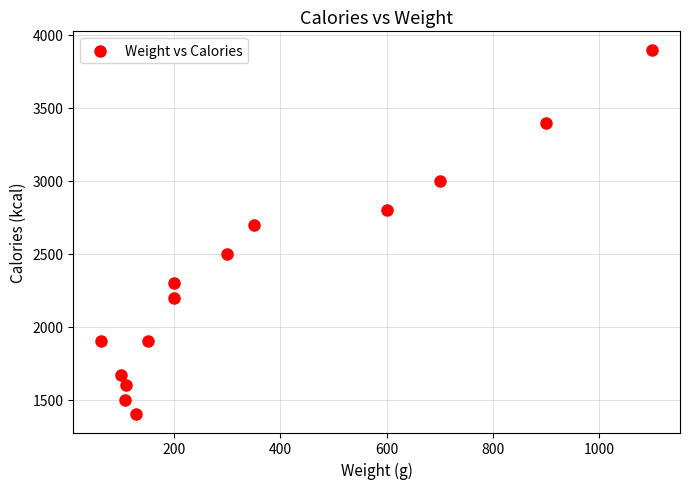

What is the range of X values (max minus min)?

1038